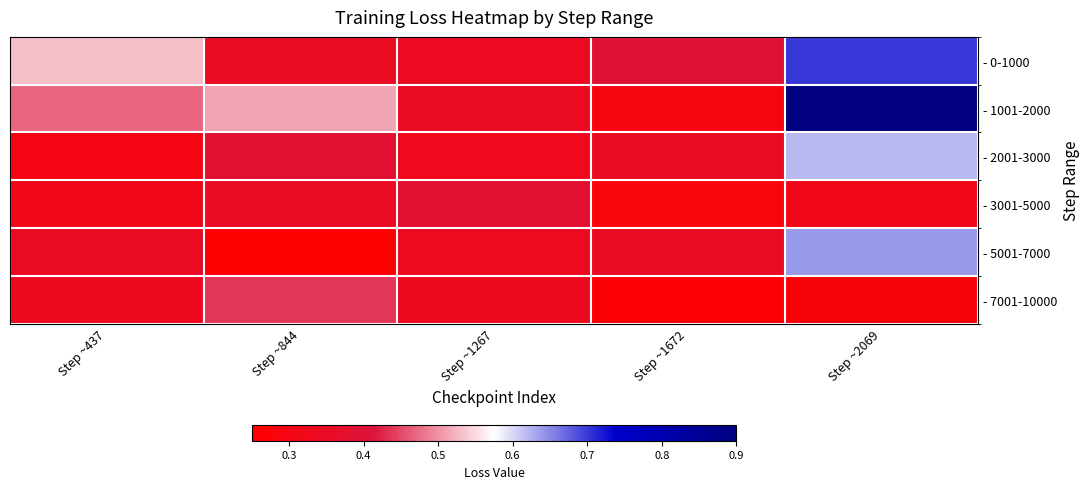

Reading left to right, extract all data points from this chart.

- 0-1000: Step ~437=0.5	Step ~844=0.3	Step ~1267=0.3	Step ~1672=0.4	Step ~2069=0.7
- 1001-2000: Step ~437=0.5	Step ~844=0.5	Step ~1267=0.3	Step ~1672=0.3	Step ~2069=0.9
- 2001-3000: Step ~437=0.3	Step ~844=0.4	Step ~1267=0.3	Step ~1672=0.3	Step ~2069=0.6
- 3001-5000: Step ~437=0.3	Step ~844=0.4	Step ~1267=0.4	Step ~1672=0.3	Step ~2069=0.3
- 5001-7000: Step ~437=0.3	Step ~844=0.3	Step ~1267=0.3	Step ~1672=0.3	Step ~2069=0.6
- 7001-10000: Step ~437=0.3	Step ~844=0.4	Step ~1267=0.3	Step ~1672=0.3	Step ~2069=0.3